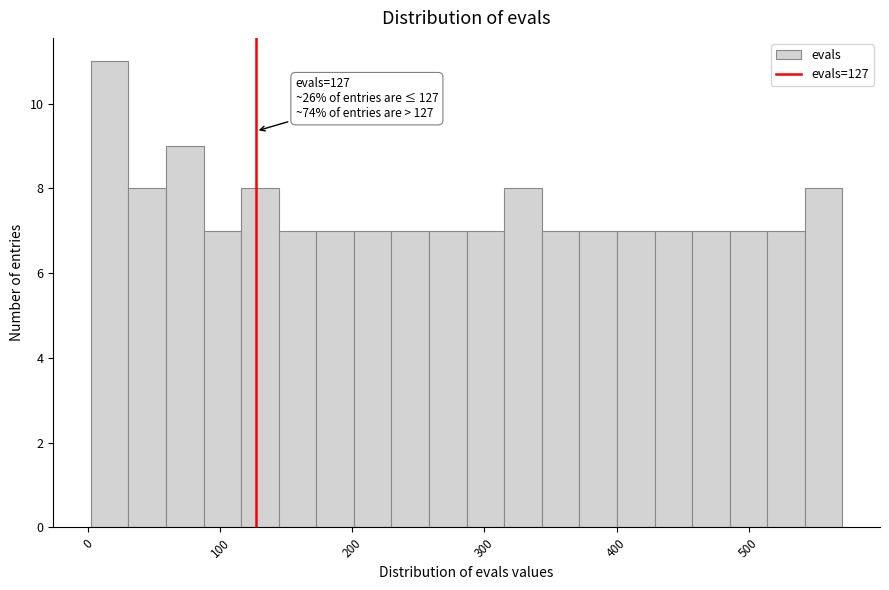

Read against the x-axis, roughly where is the centre of the tallest bar?

20